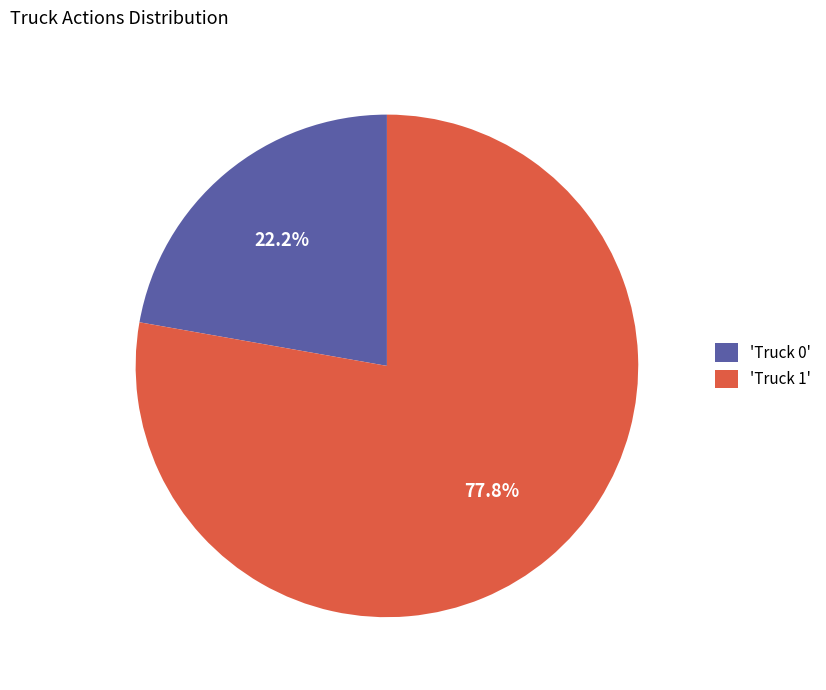

What percentage is NOT represented by 'Truck 0'?

77.8%